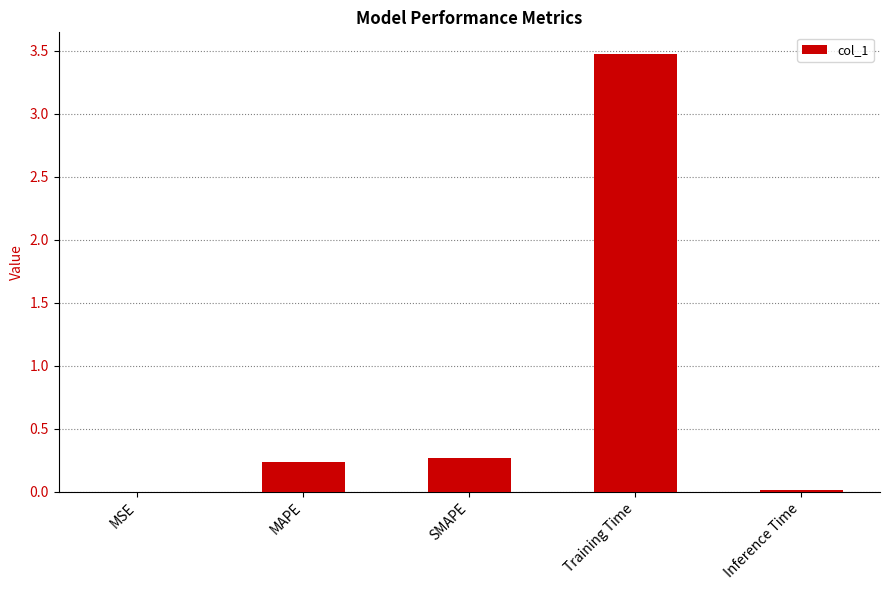

The value at SMAPE is 0.3. True or false?

True